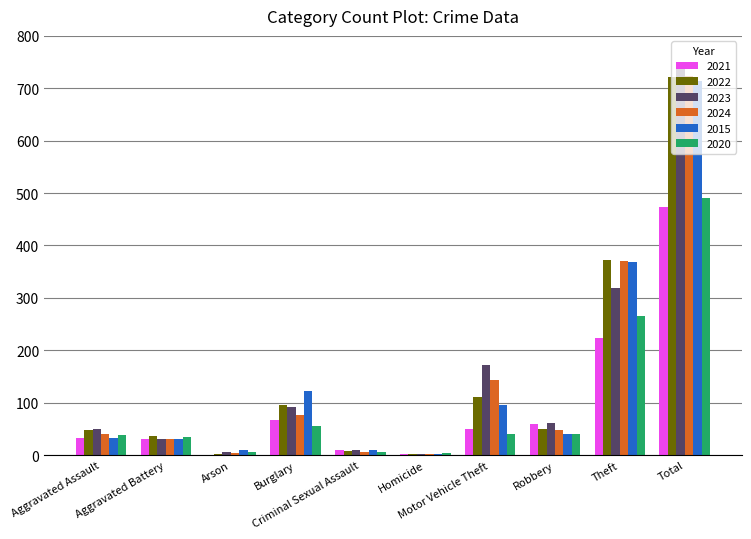

Which series has the largest range (max minus min)?

2023